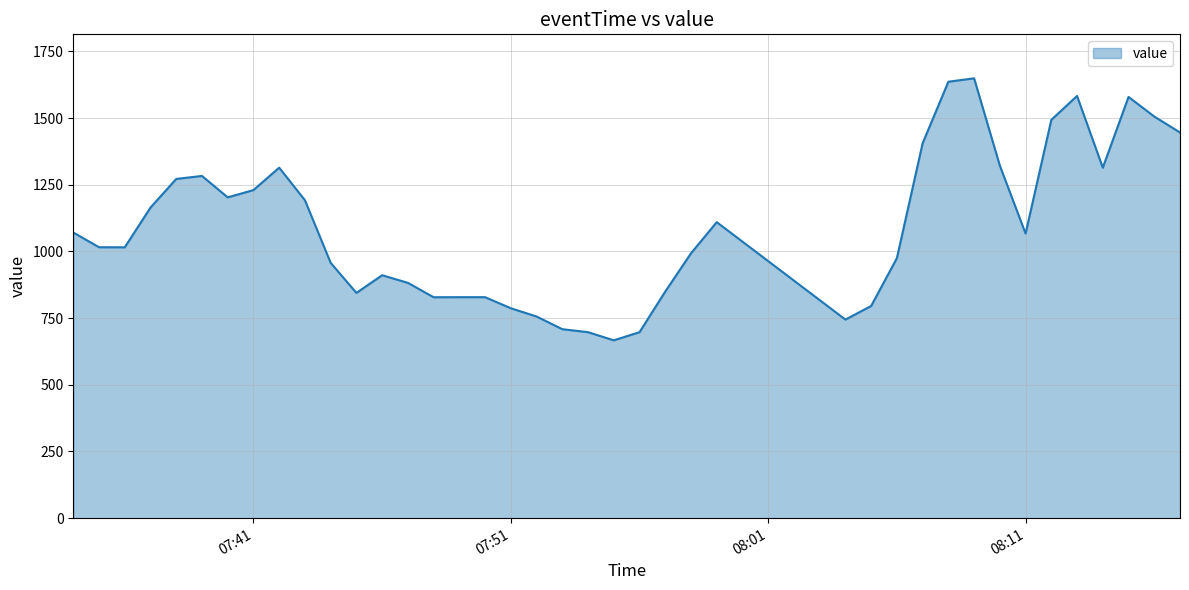

What is the maximum value shown in the chart?

1649.0